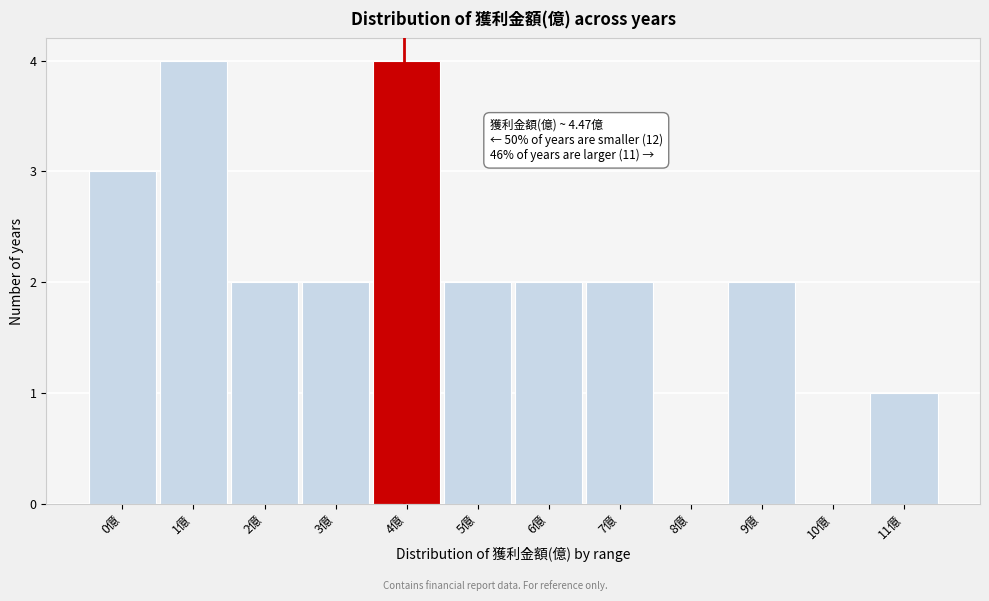

Reading left to right, transcribe all the data shown in this chart.

0億=3	1億=4	2億=2	3億=2	4億=4	5億=2	6億=2	7億=2	8億=0	9億=2	10億=0	11億=1